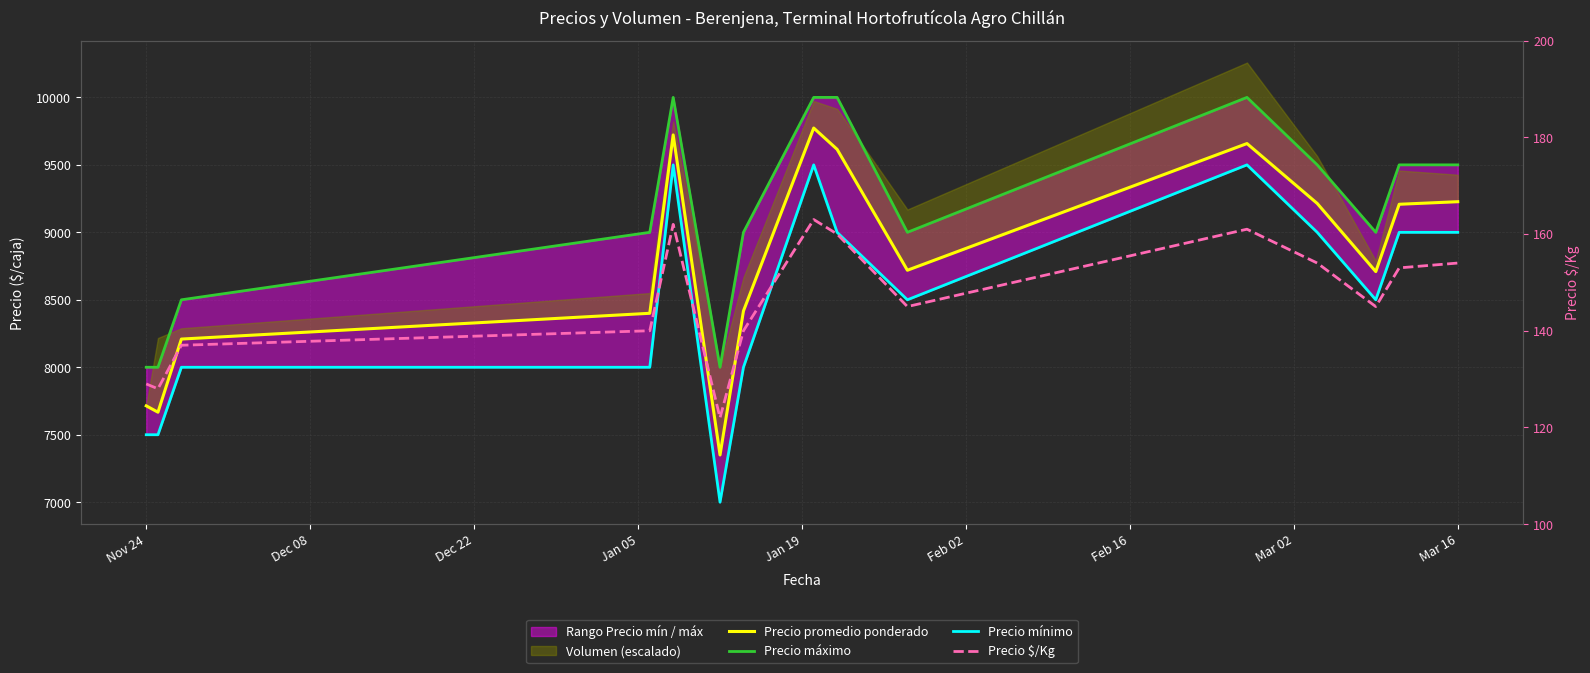

The Precio $/Kg series shows 204 at 11. True or false?

False